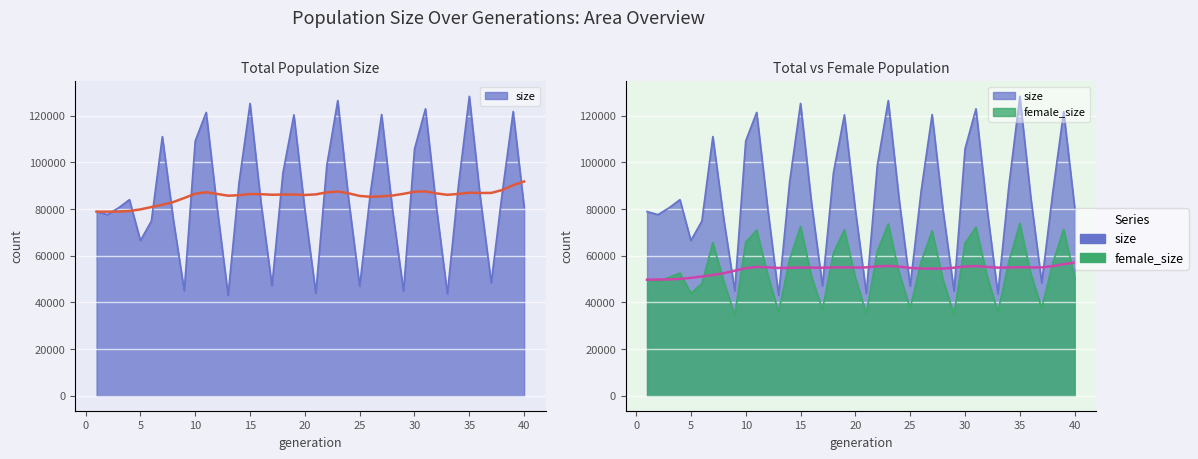

True or false: female_size and size cross at least once.

False